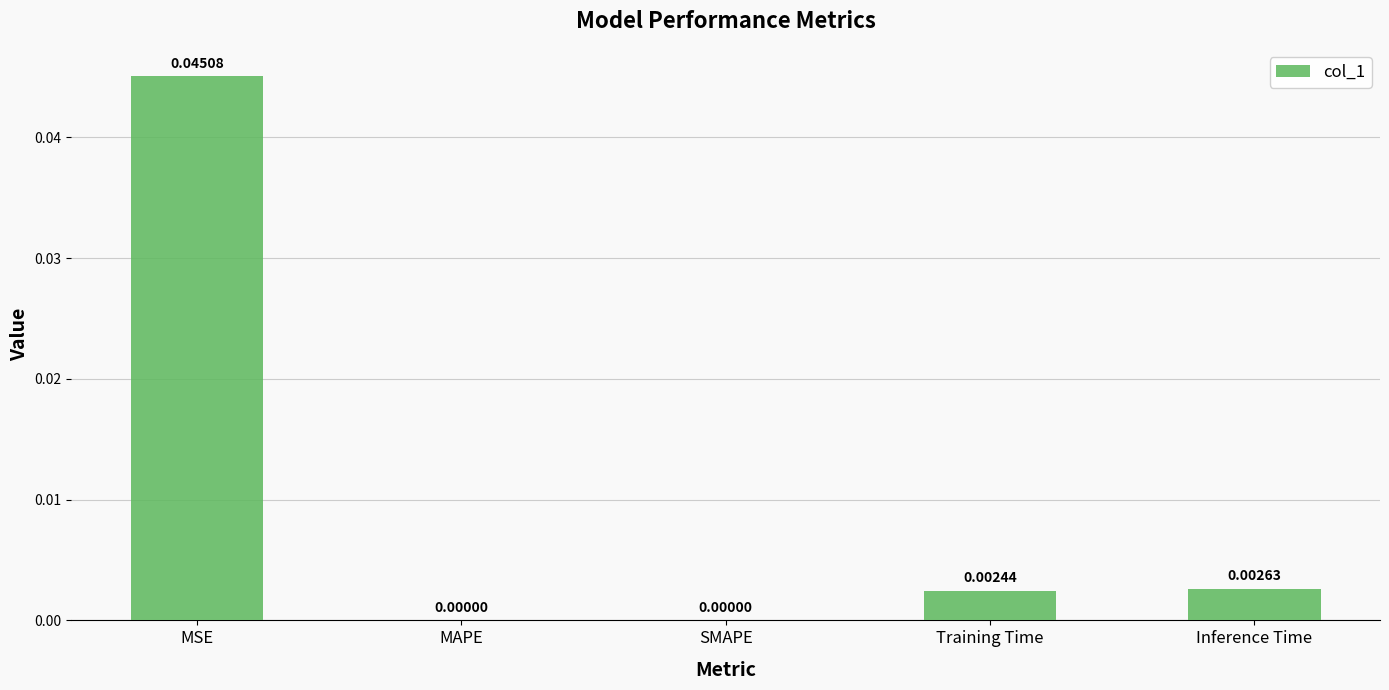

Between Training Time and MSE, which is larger?

MSE